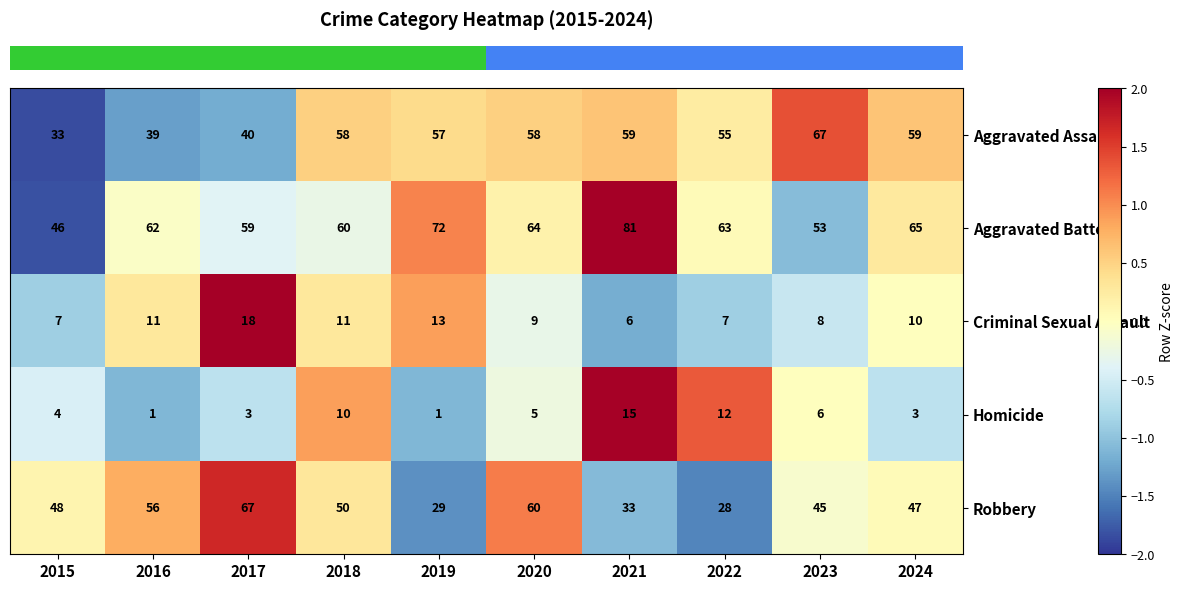

Which category has the lowest value in the Aggravated Assault series?

2015